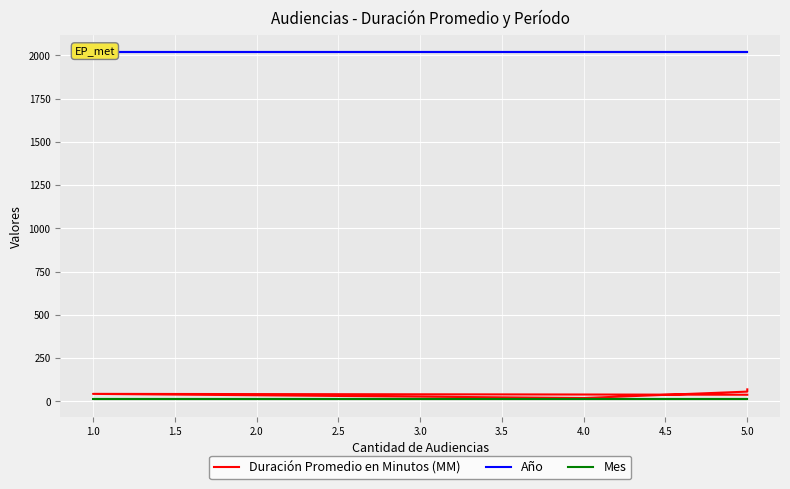

True or false: Duración Promedio en Minutos (MM) has more than 2 points higher than both neighbors.

False